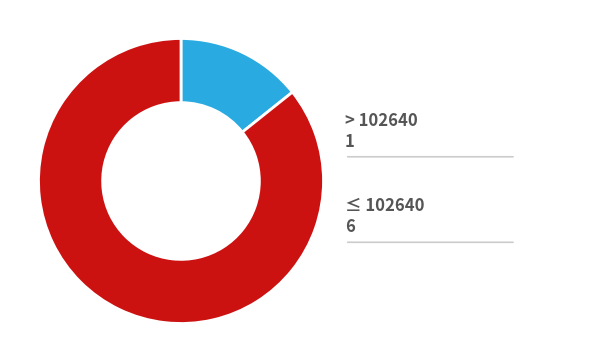

Is there a majority slice in this chart?

Yes